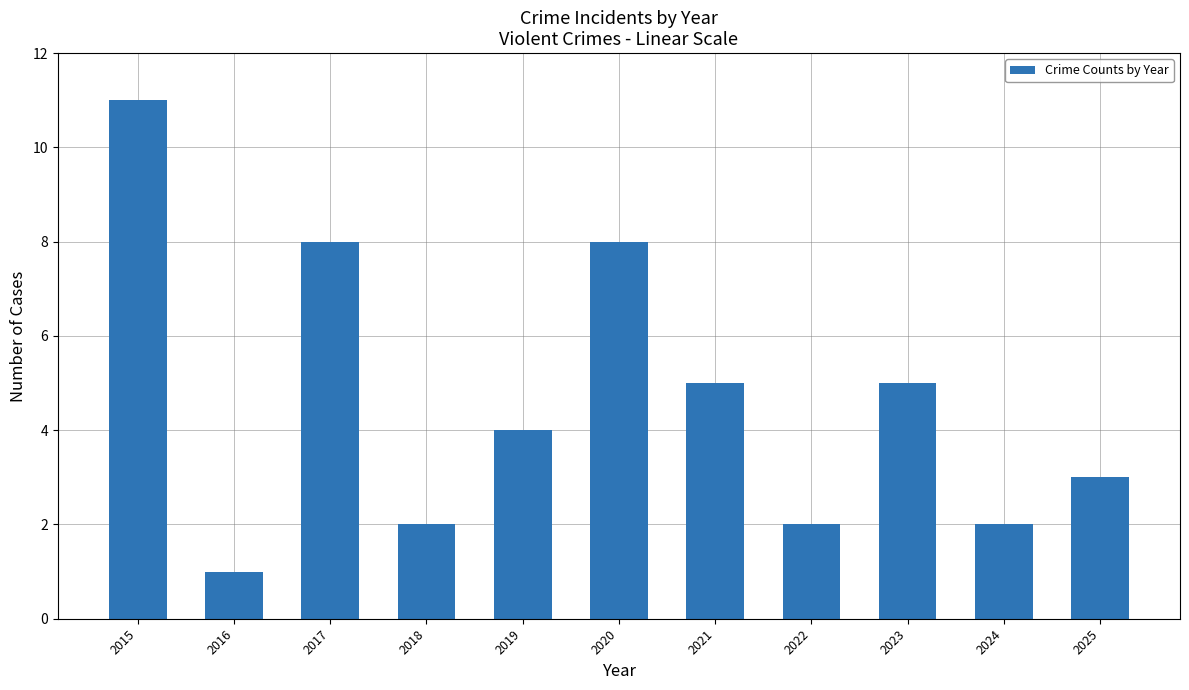

The value at 2015 is 11. True or false?

True